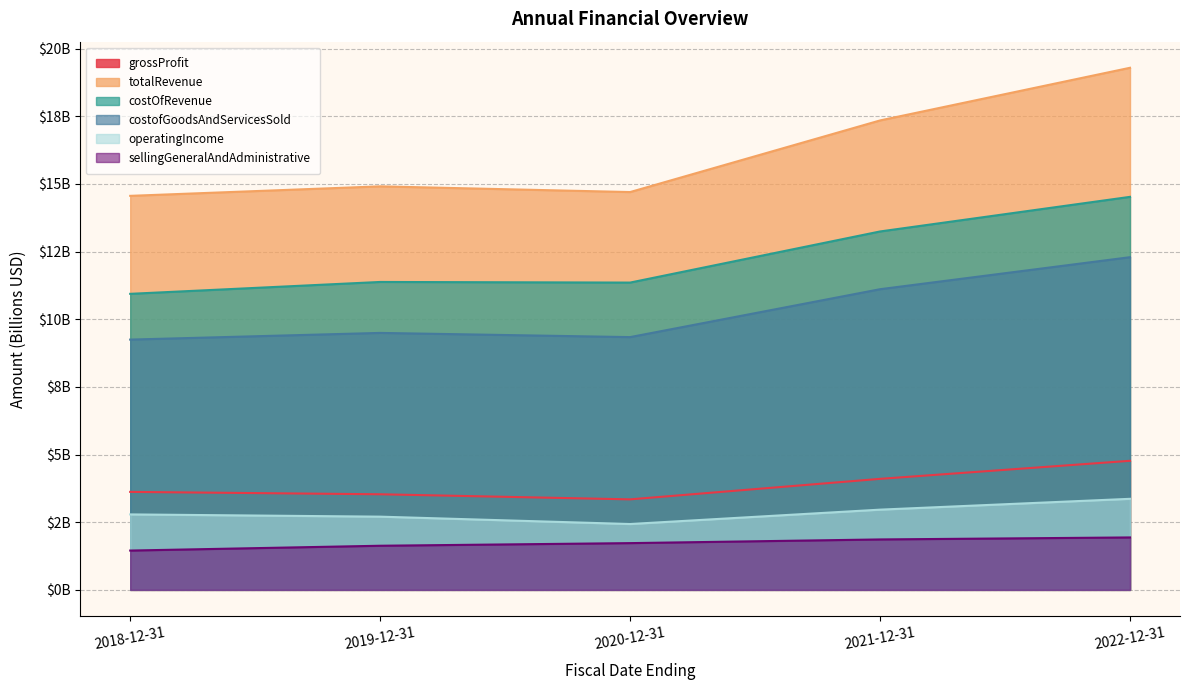

Rank the series by their maximum value, from lowest to highest.

sellingGeneralAndAdministrative, operatingIncome, grossProfit, costofGoodsAndServicesSold, costOfRevenue, totalRevenue